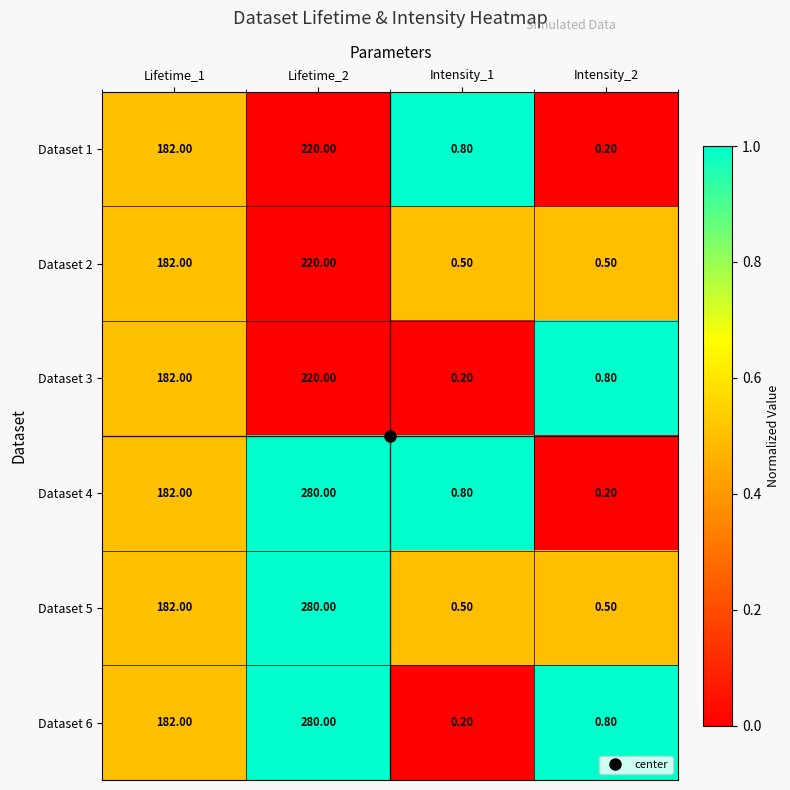

Rank the categories by Dataset 3 value from lowest to highest.

Intensity_1, Intensity_2, Lifetime_1, Lifetime_2